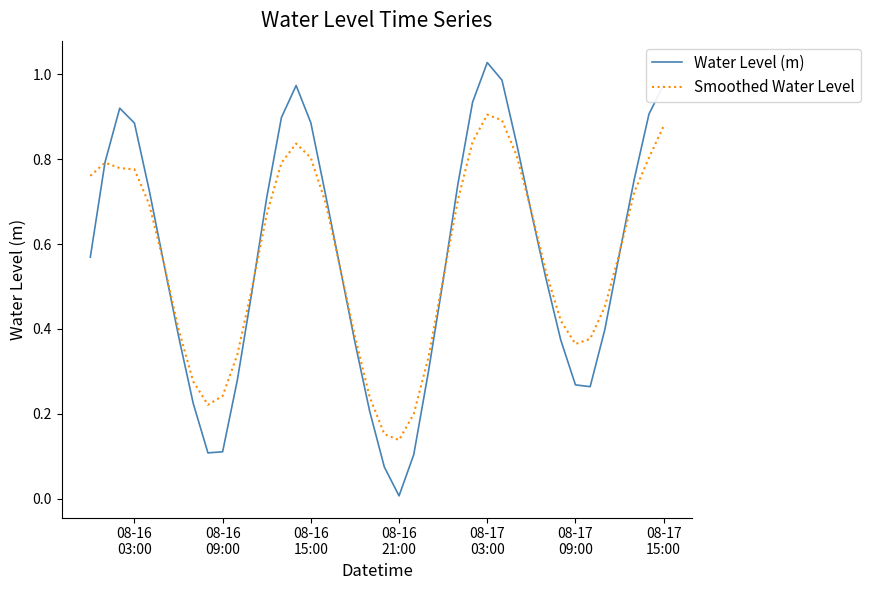

List the series in order of their peak value, highest first.

Water Level (m), Smoothed Water Level